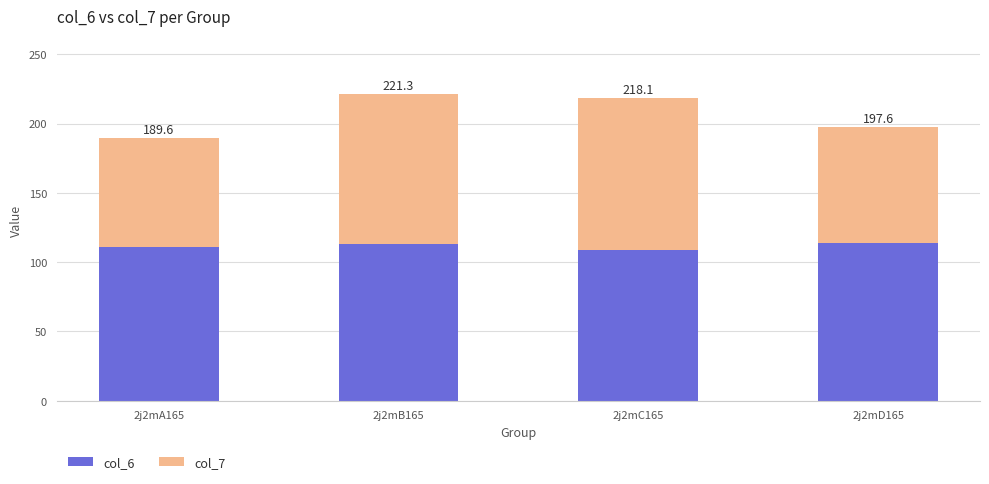

Does the chart contain any negative values?

No